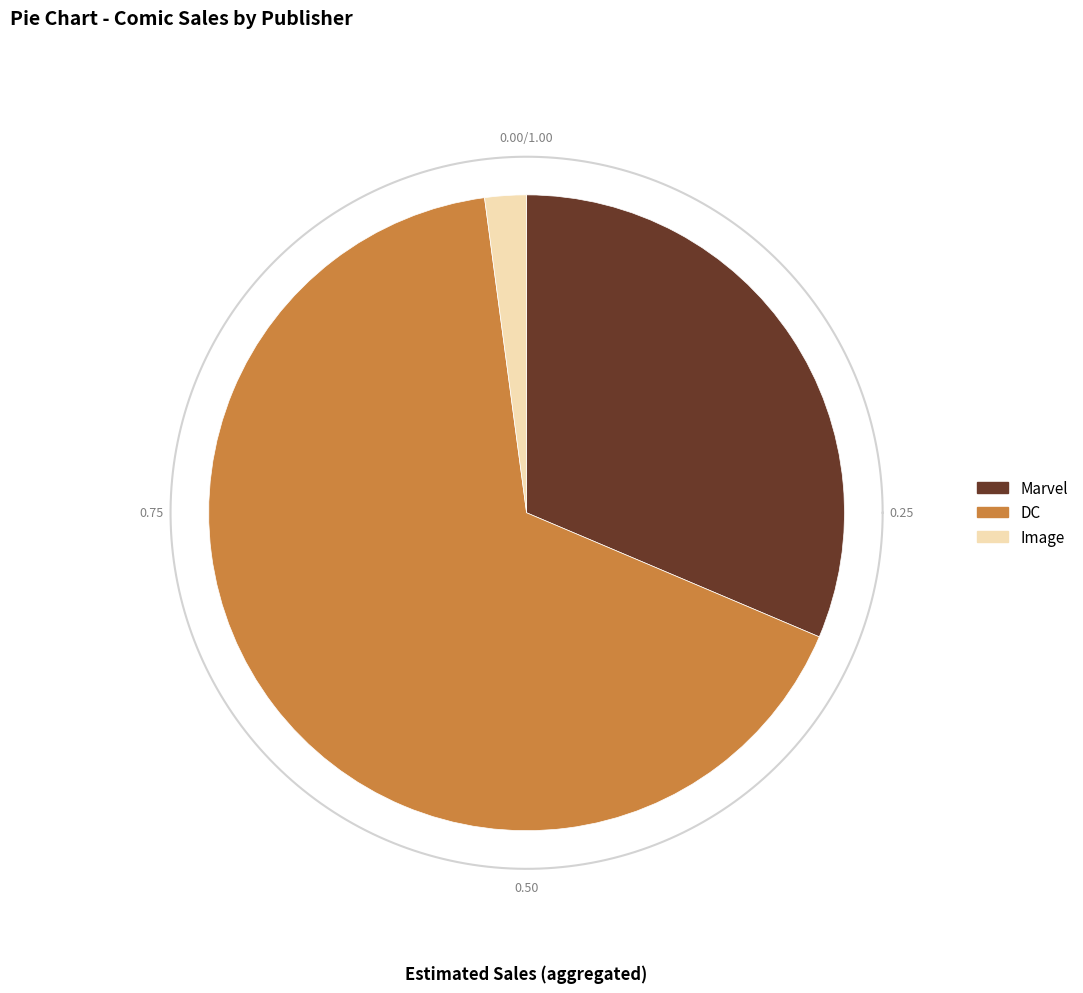

Is Dark Horse the majority of the pie?

No